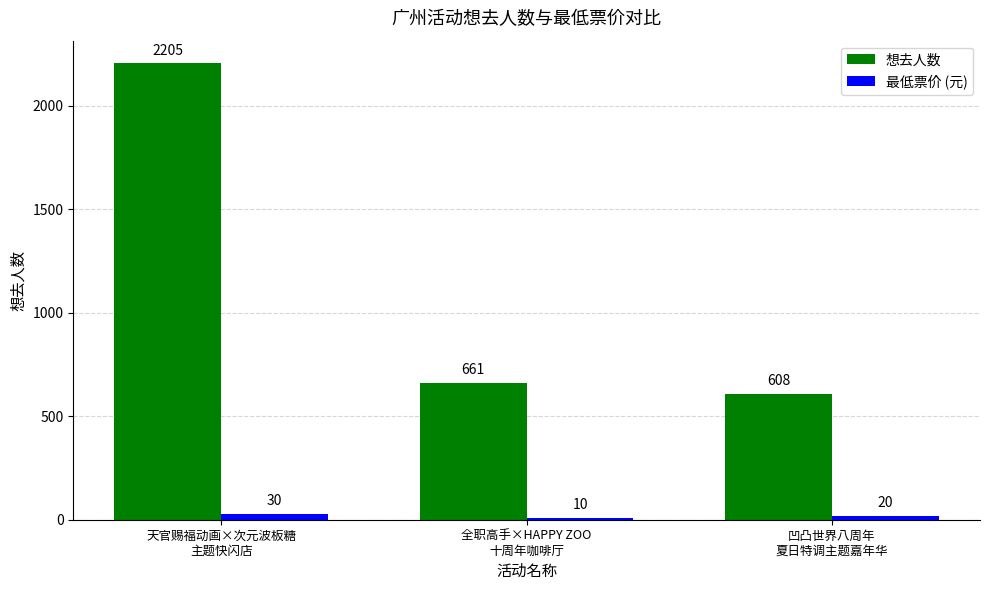

What is the sum of the 想去人数 values at 天官赐福动画×次元波板糖
主题快闪店 and 凹凸世界八周年
夏日特调主题嘉年华?

2813